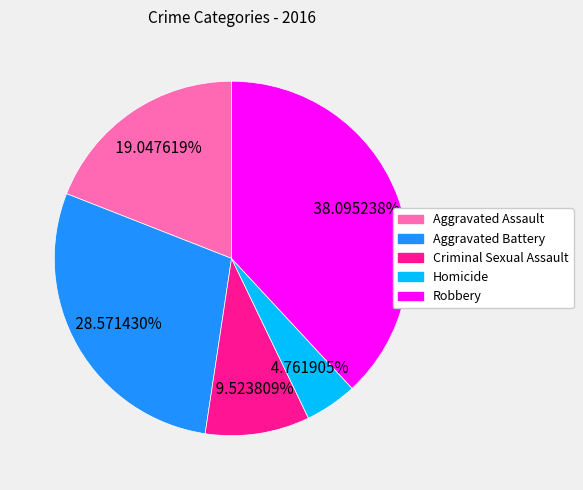

Count the number of slices in the pie.

5